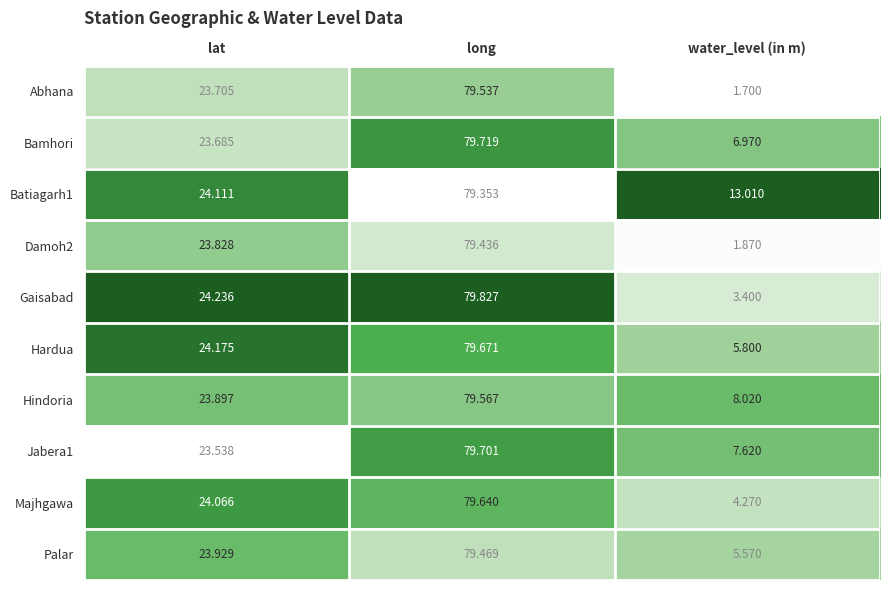

Which category has the highest value in the Majhgawa series?

long